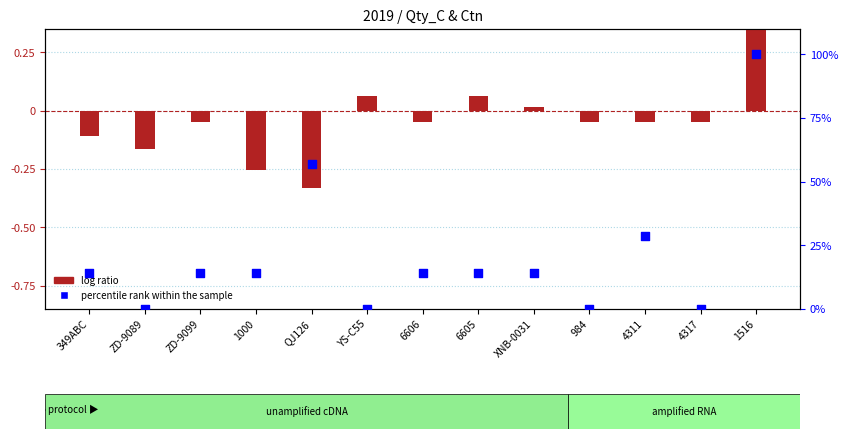

What are all the series names shown in the legend?

log ratio, percentile rank within the sample